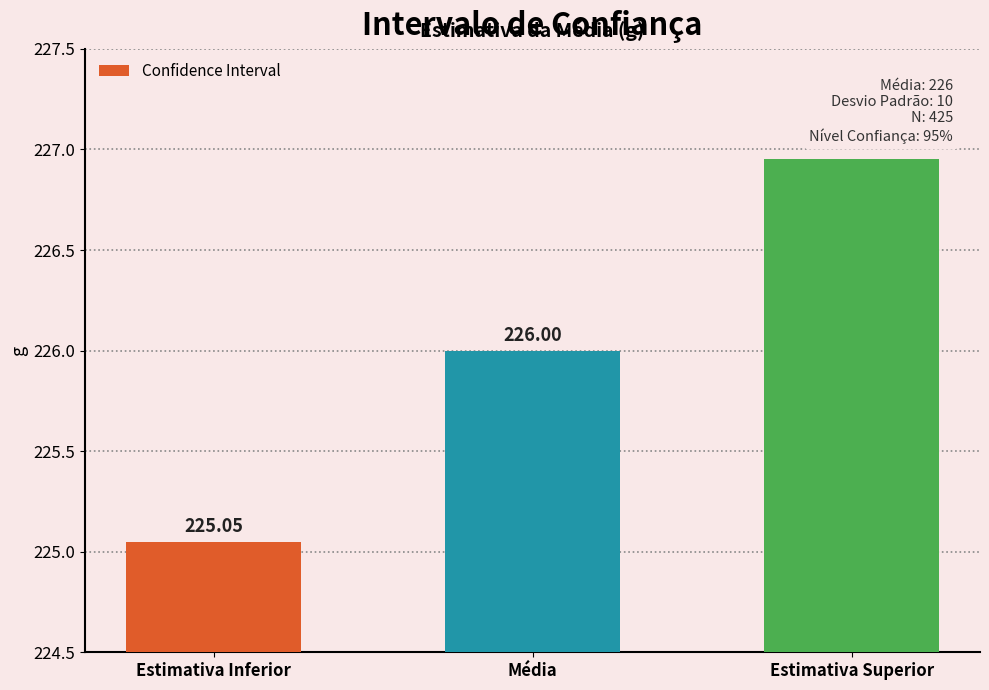

What is the maximum value shown in the chart?

227.0